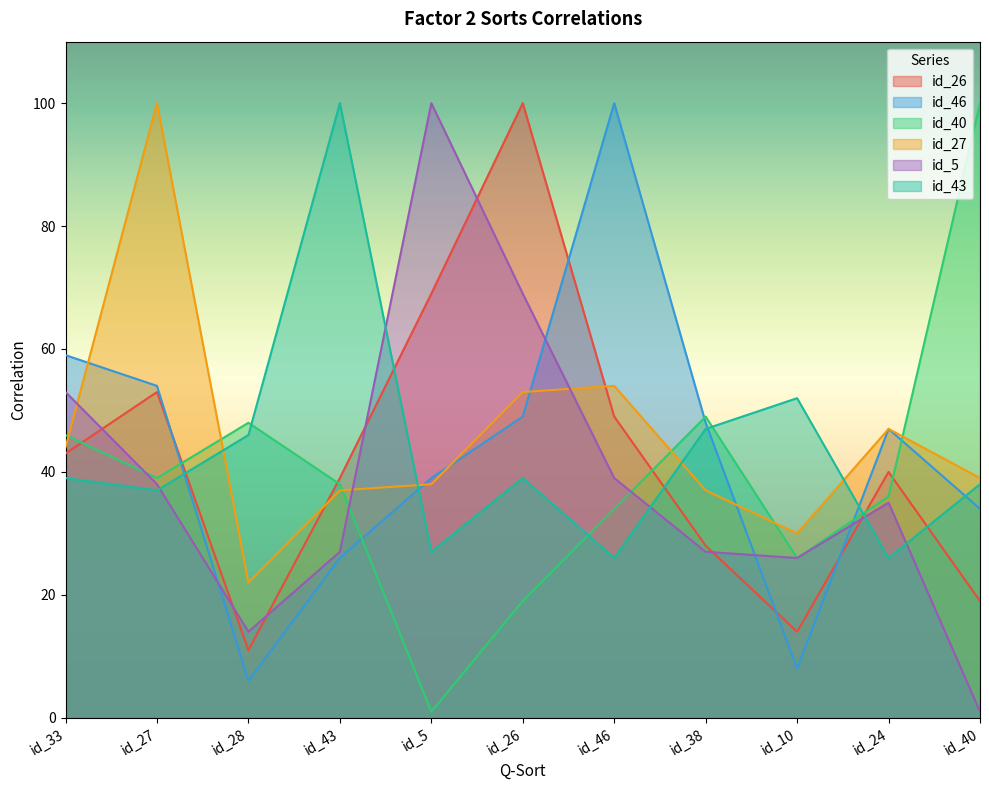

Reading right to left, list all the values displayed in this chart.

id_26: id_40=19	id_24=40	id_10=14	id_38=28	id_46=49	id_26=100	id_5=69	id_43=39	id_28=11	id_27=53	id_33=43
id_46: id_40=34	id_24=47	id_10=8	id_38=48	id_46=100	id_26=49	id_5=39	id_43=26	id_28=6	id_27=54	id_33=59
id_40: id_40=100	id_24=36	id_10=26	id_38=49	id_46=34	id_26=19	id_5=1	id_43=38	id_28=48	id_27=39	id_33=46
id_27: id_40=39	id_24=47	id_10=30	id_38=37	id_46=54	id_26=53	id_5=38	id_43=37	id_28=22	id_27=100	id_33=44
id_5: id_40=1	id_24=35	id_10=26	id_38=27	id_46=39	id_26=69	id_5=100	id_43=27	id_28=14	id_27=38	id_33=53
id_43: id_40=38	id_24=26	id_10=52	id_38=47	id_46=26	id_26=39	id_5=27	id_43=100	id_28=46	id_27=37	id_33=39